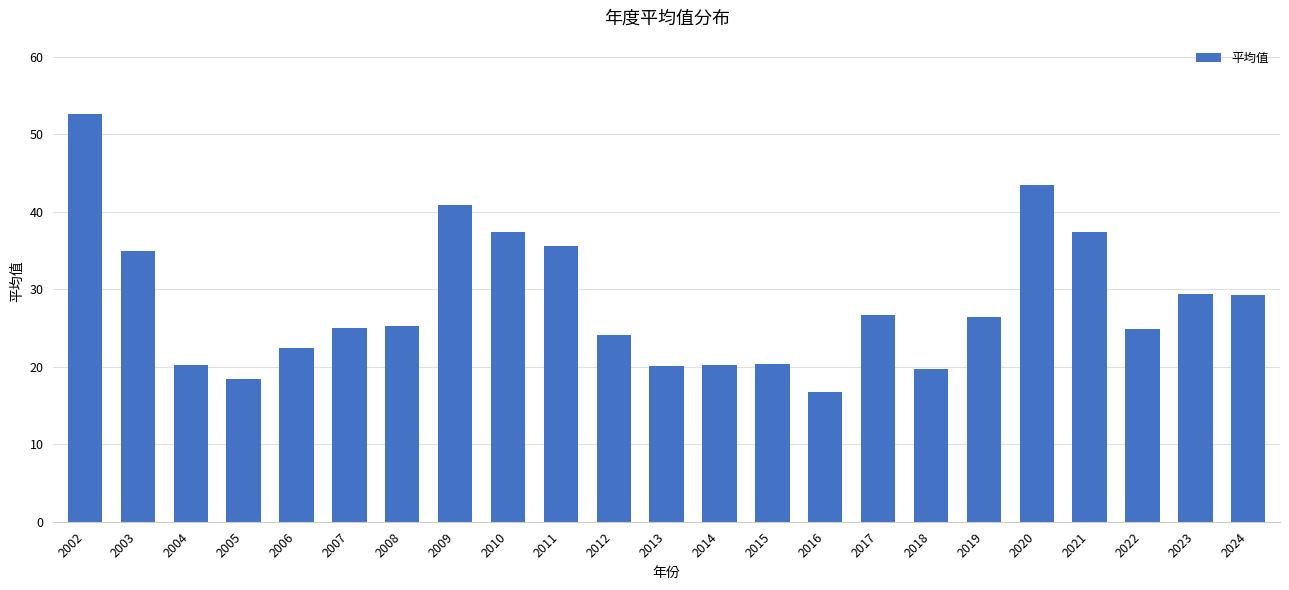

True or false: the data shows 29.4 at 2023.

True